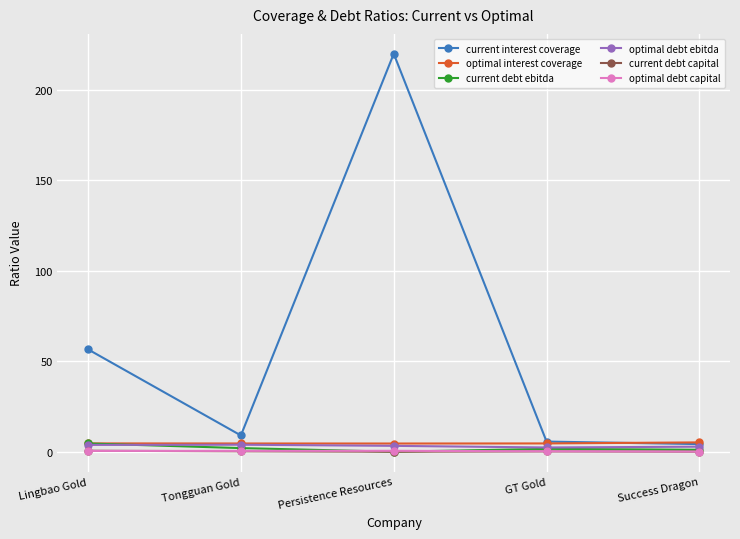

True or false: current interest coverage and current debt ebitda intersect in this chart.

False